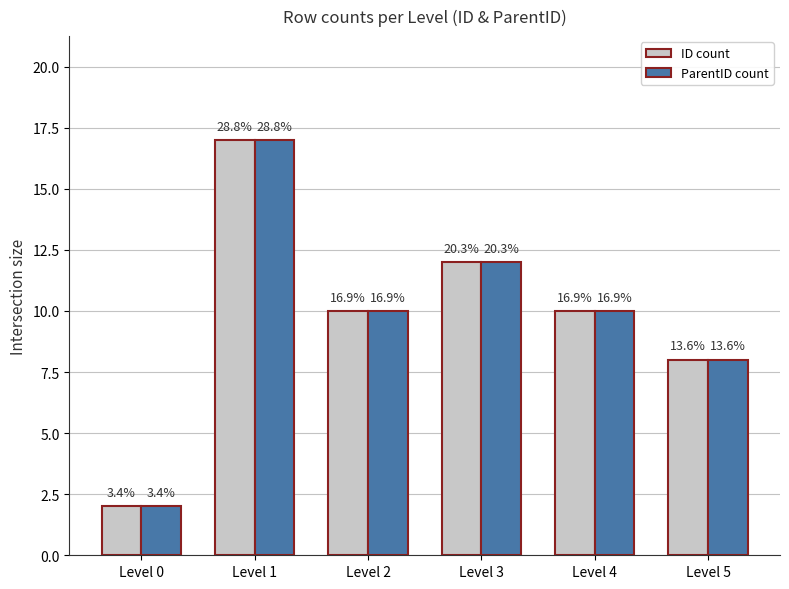

What is the difference between the ID count values at Level 0 and Level 1?

15